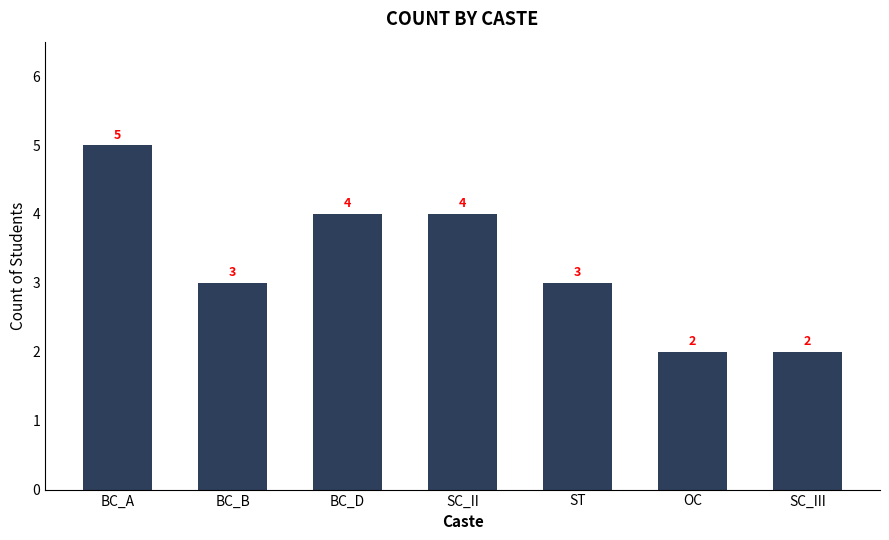

Read the value at BC_B.

3